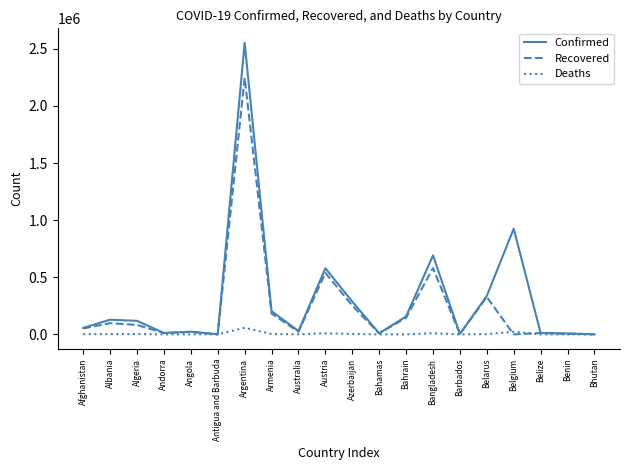

At which category is the sum across all series the highest?

Argentina